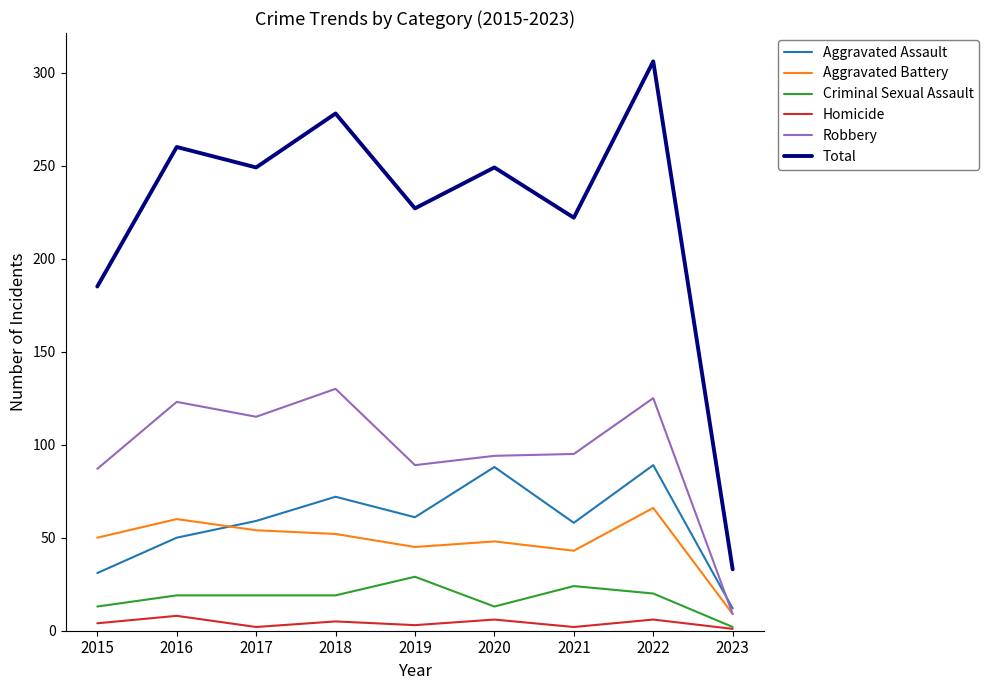

At which category does the chart reach its peak across all series?

2022